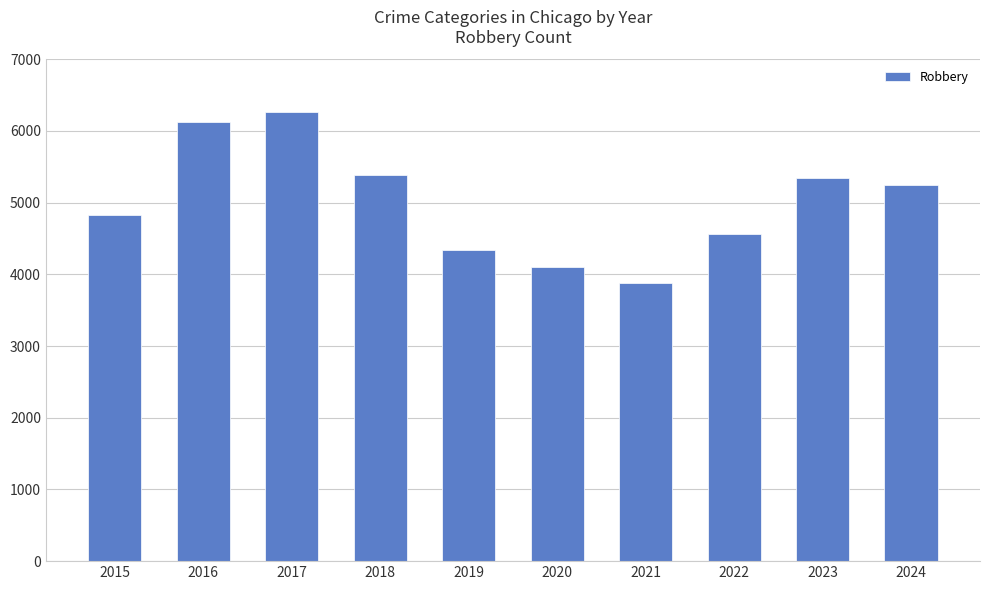

How many values are below 5247?

5